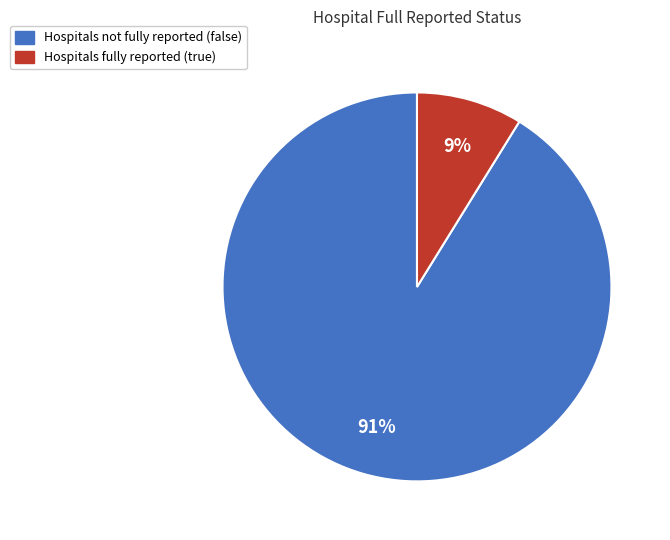

To the nearest percent, what is the average slice percentage?

50%